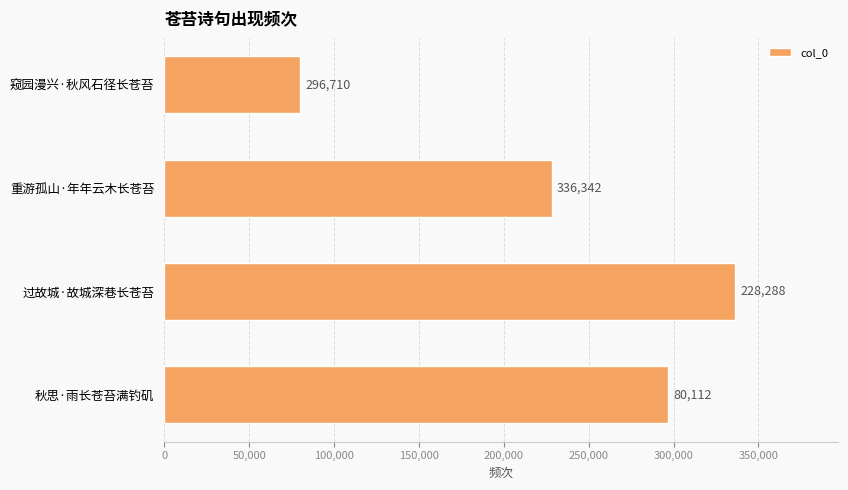

The chart shows a value of 139994 at 重游孤山·年年云木长苍苔. True or false?

False